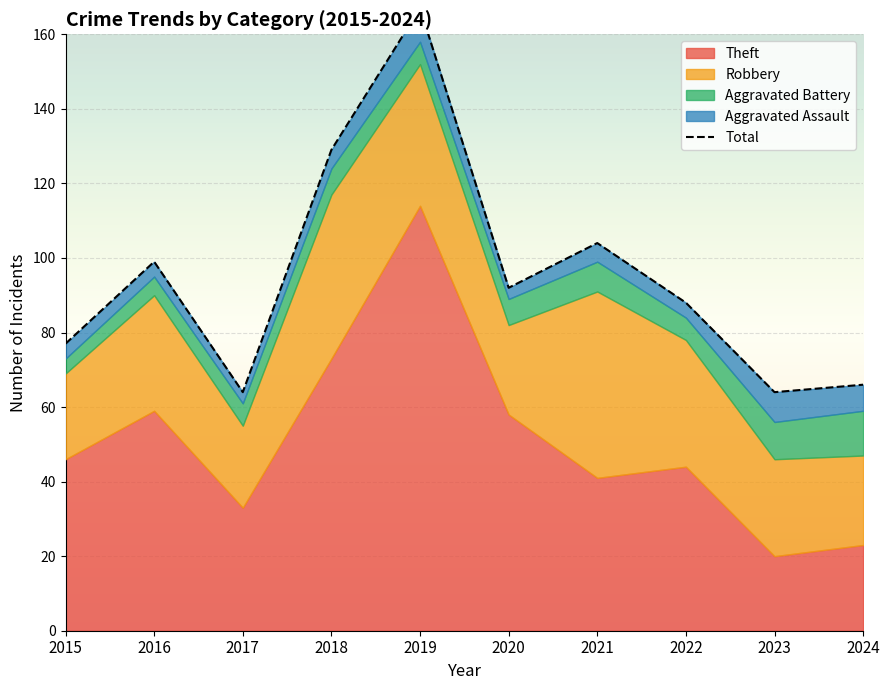

List the labels in order of value, largest first.

2019, 2018, 2021, 2016, 2020, 2022, 2015, 2024, 2017, 2023